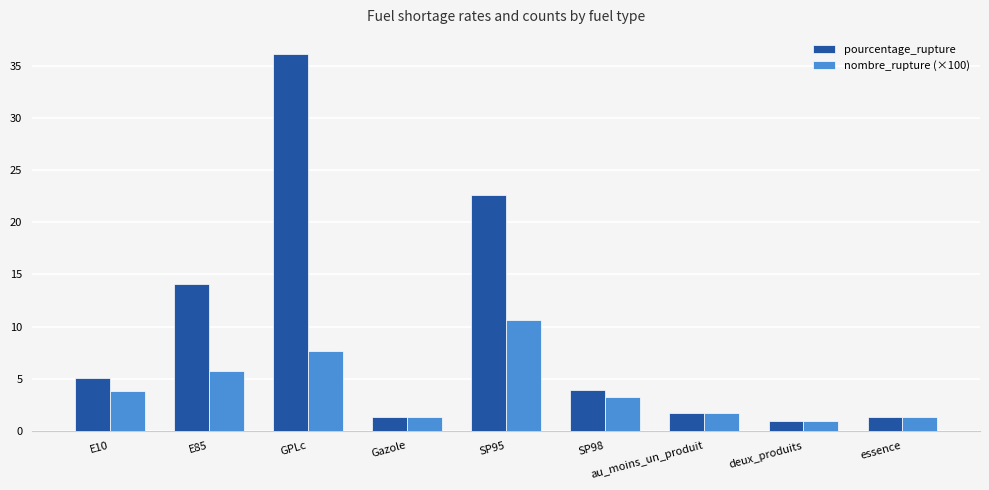

What is the difference between the maximum and minimum values in the pourcentage_rupture series?

35.2